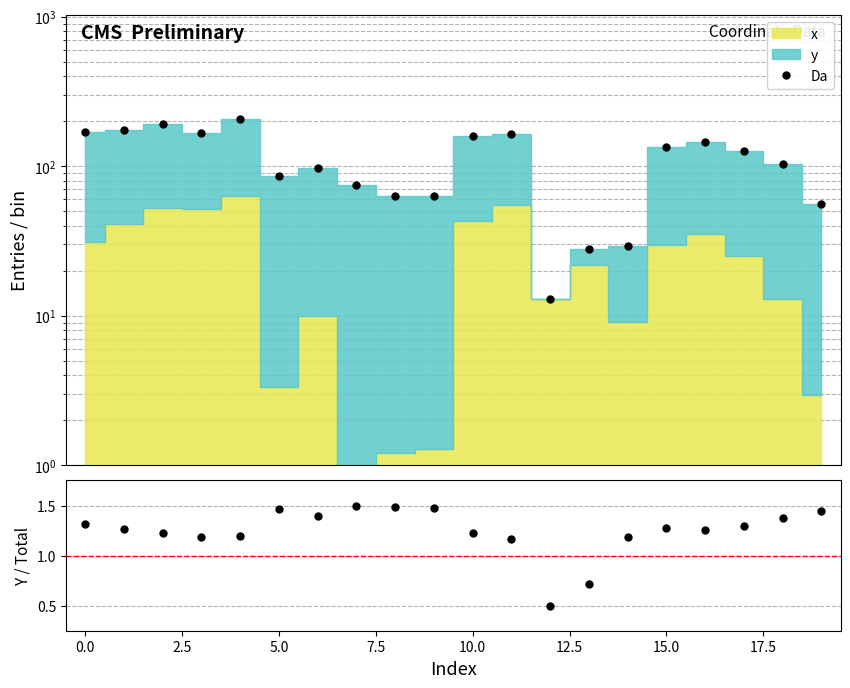

Is the value of ratio at 18 greater than the value of Da at 7.5?

No